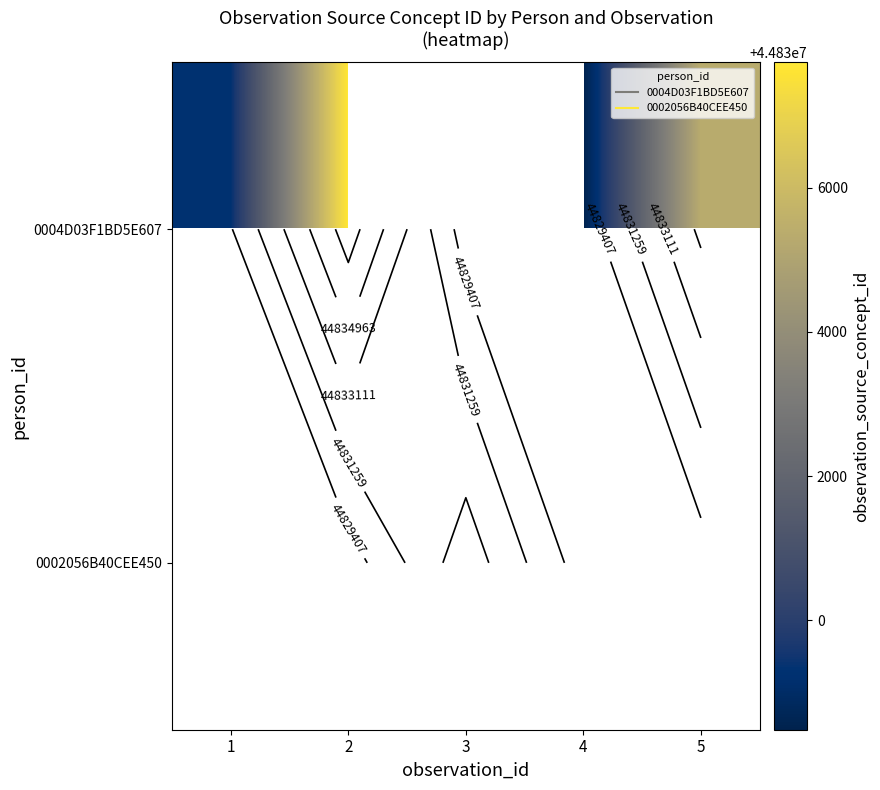

What is the maximum value shown in the chart?

44837741.0